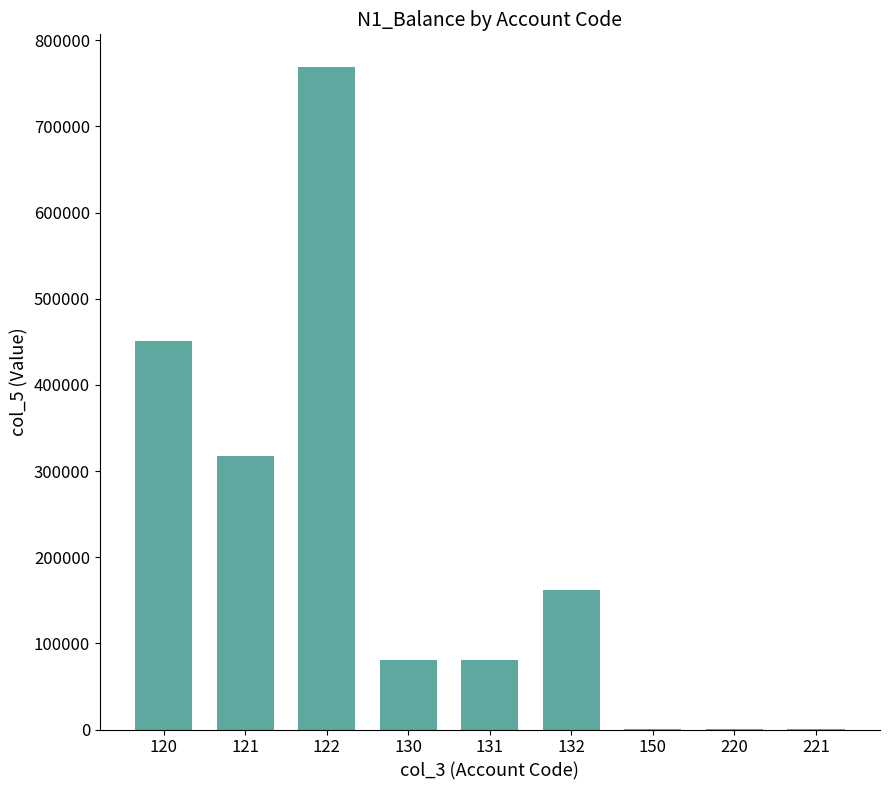

What is the sum of all values?

1860160.9